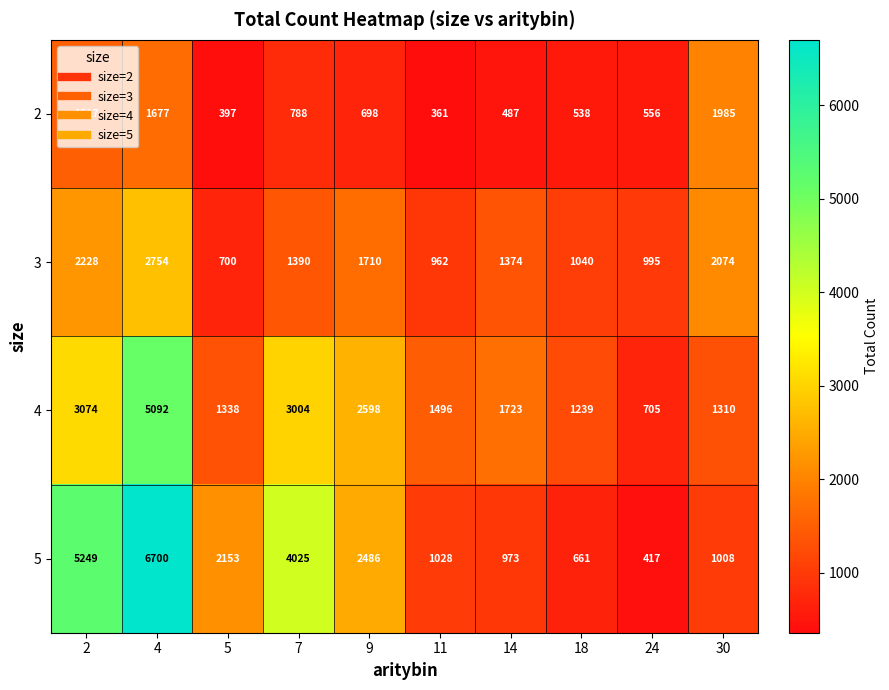

Between 5 and 11, which series saw the biggest shift?

5